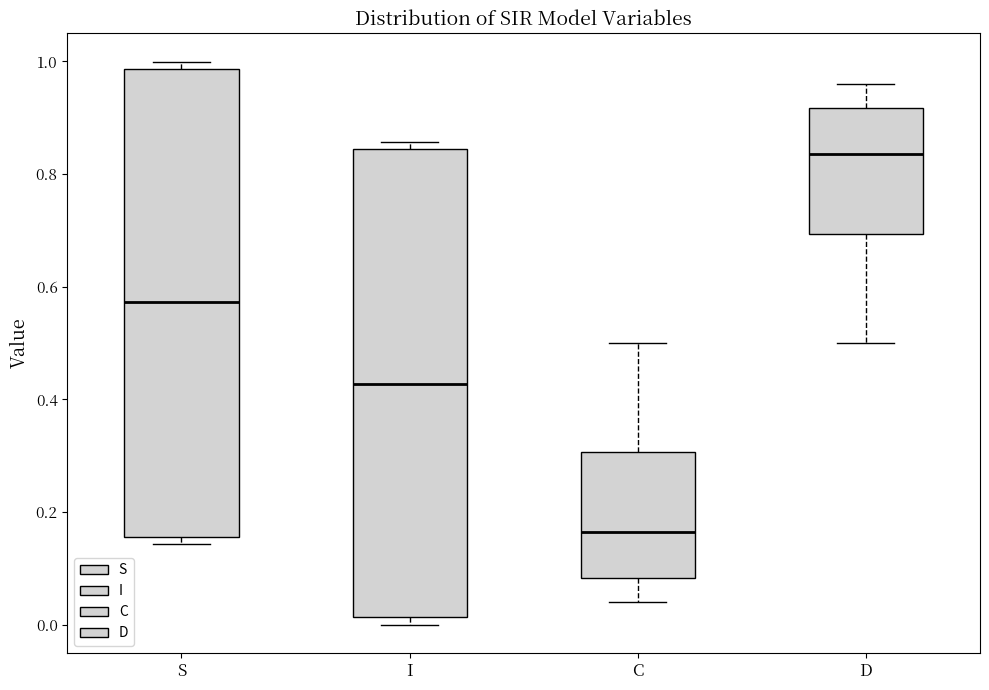

Where is the upper edge of the box for D on the y-axis? The values are not printed on the chart, so give them approximately, as read against the axis.

0.92